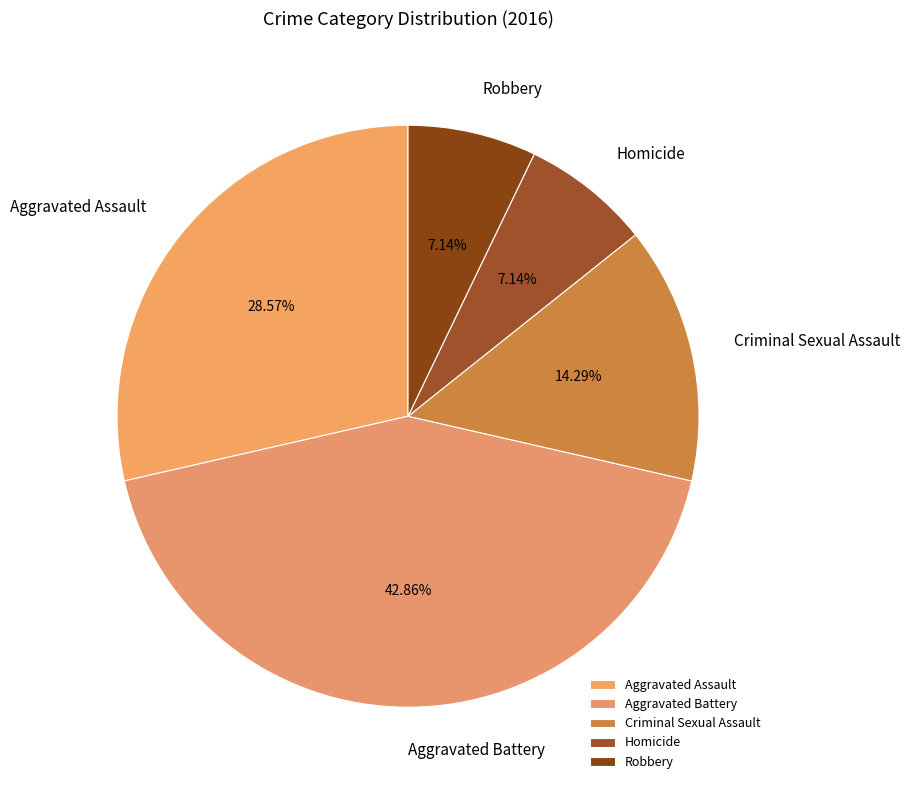

Count the number of slices in the pie.

5